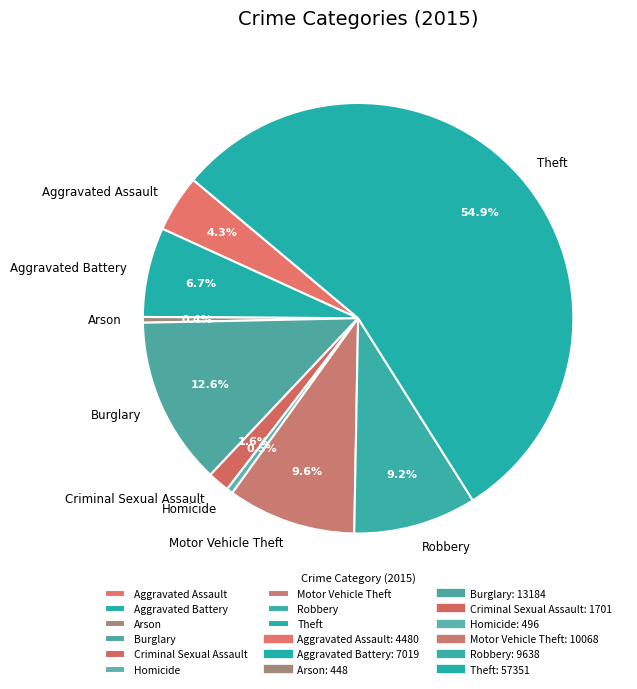

The Robbery slice represents 9% of the pie. True or false?

True